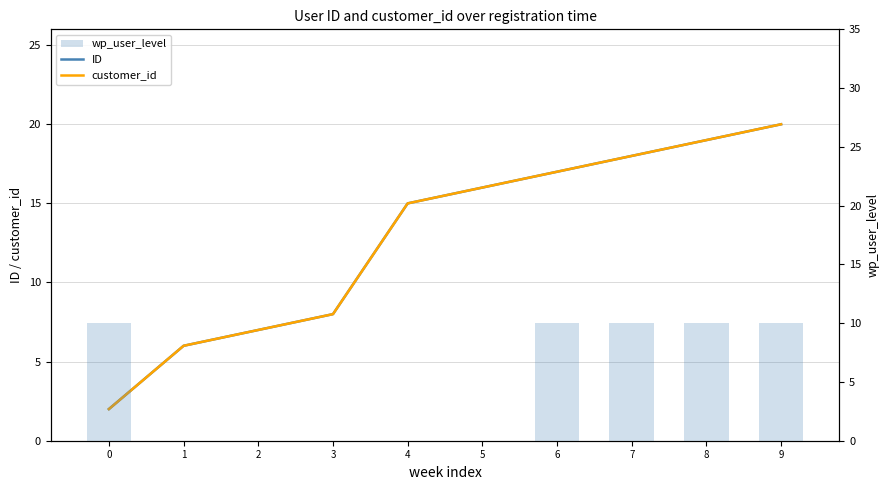

How many categories are shown in the chart?

10